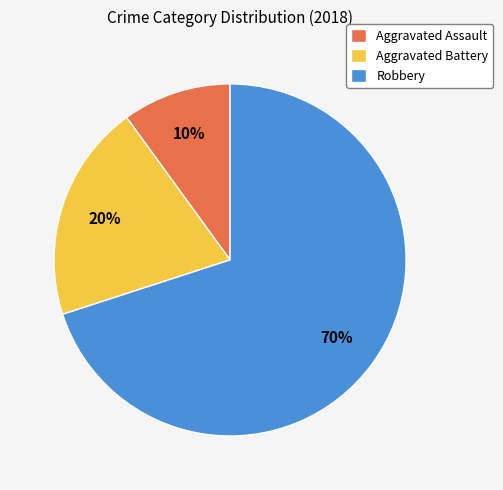

How many segments does this pie chart have?

3